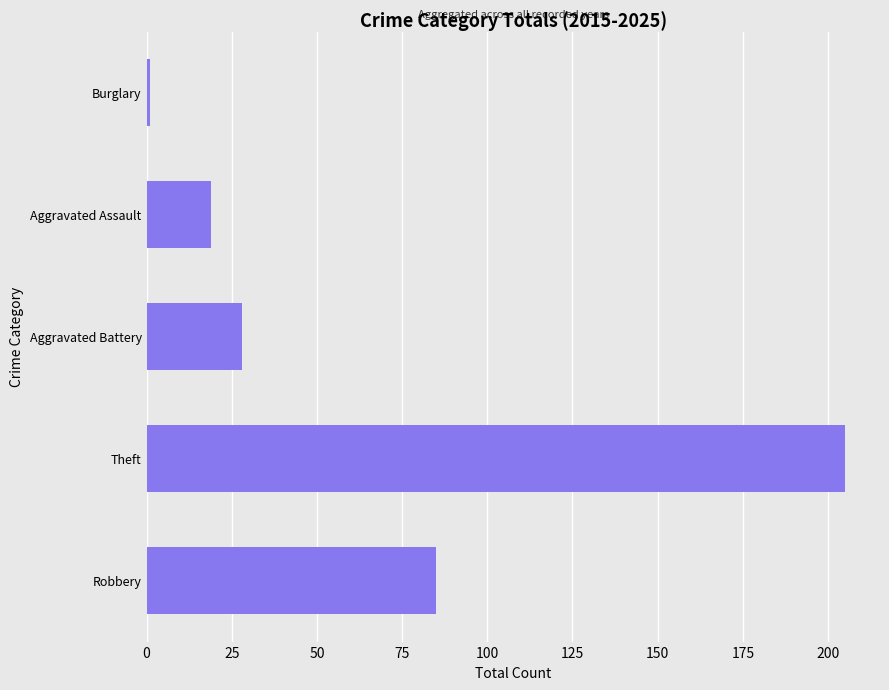

True or false: the data shows 142 at Robbery.

False